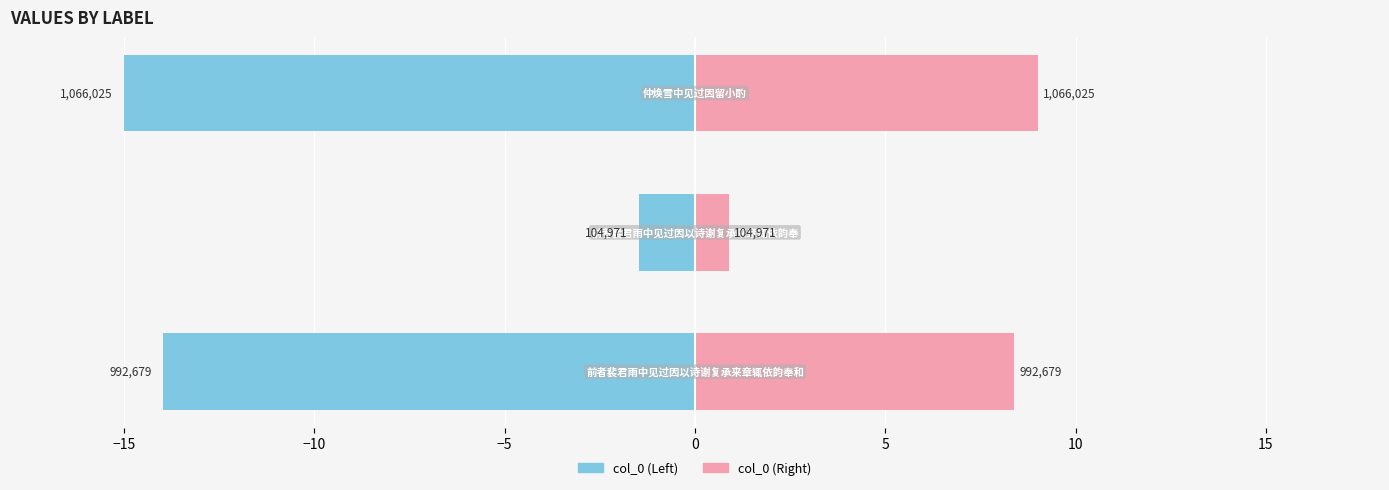

The col_0 (left) series shows -1.5 at −15. True or false?

True